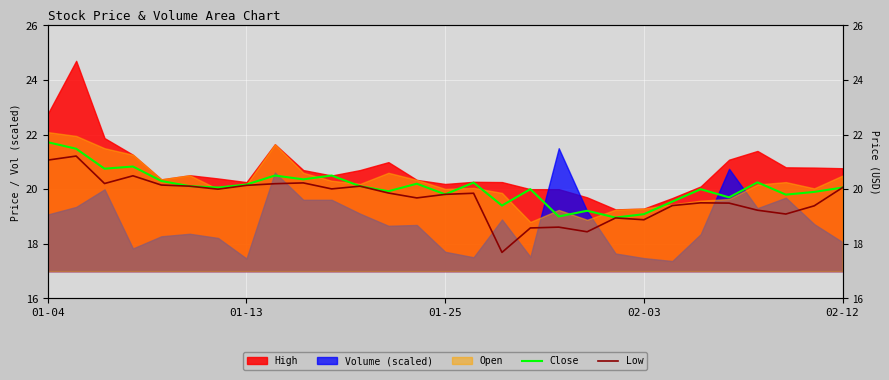

At which label does Close first exceed 20?

01-04